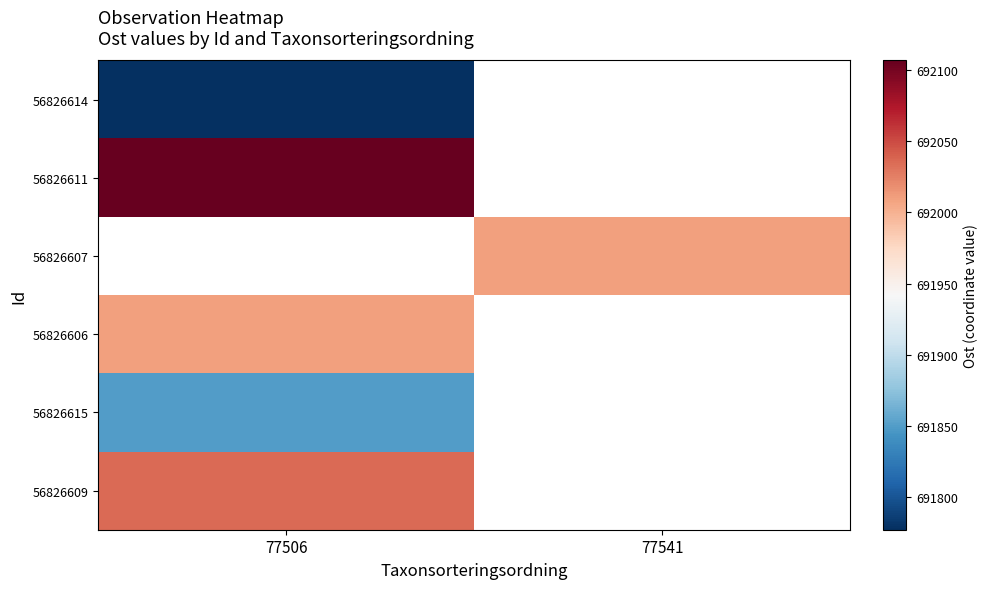

Which category has the lowest value in the 56826614 series?

77506